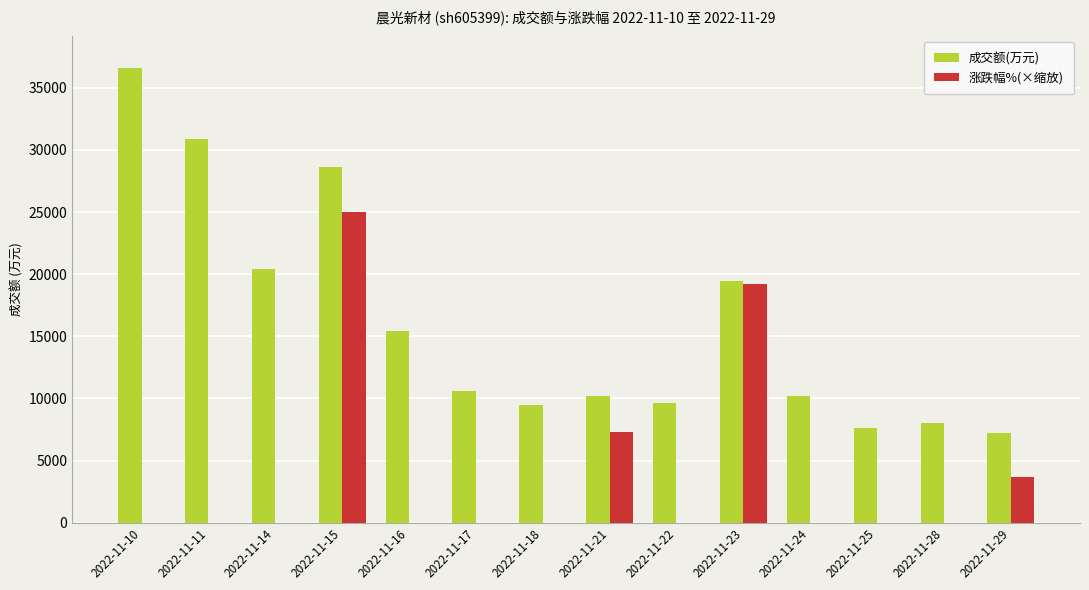

How many bars are there in total?

28